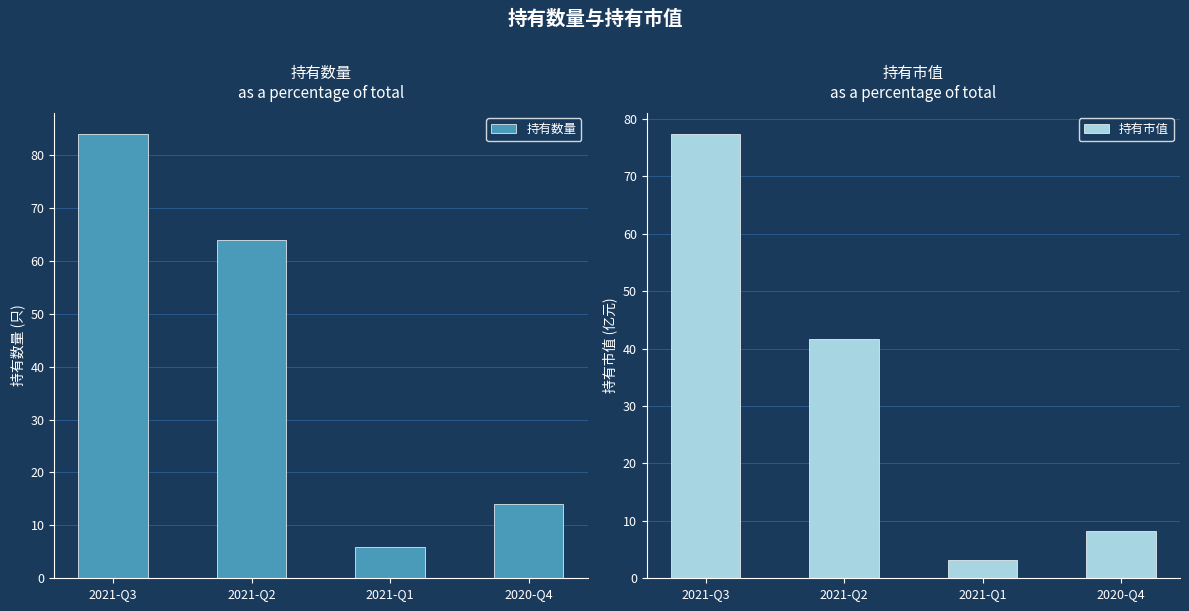

Which series has the widest spread of values?

持有数量